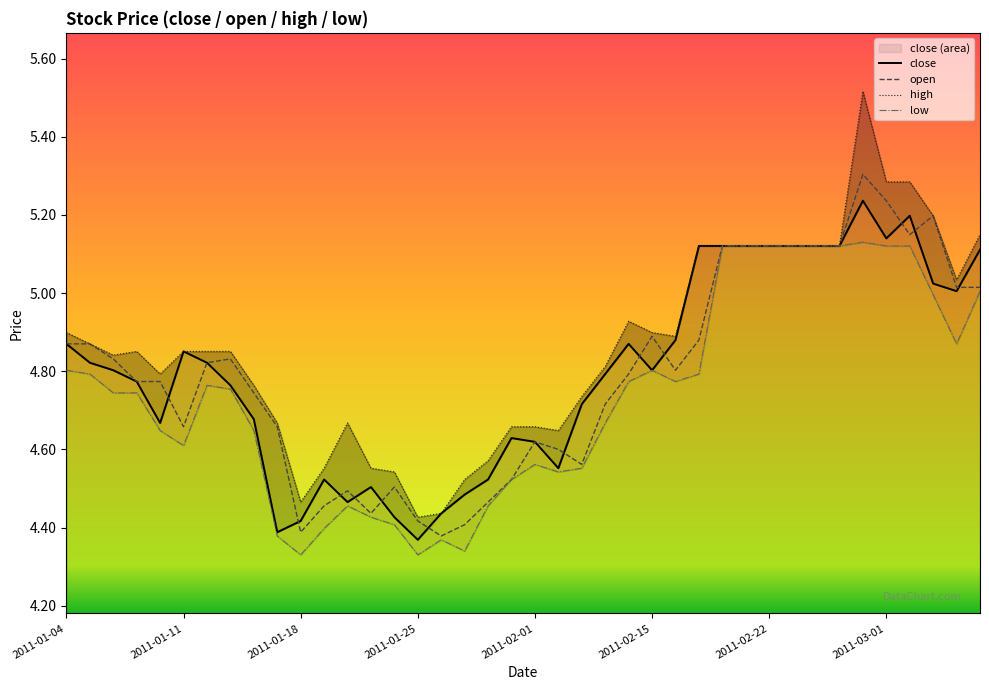

Does the chart display data point markers on the line(s)?

No